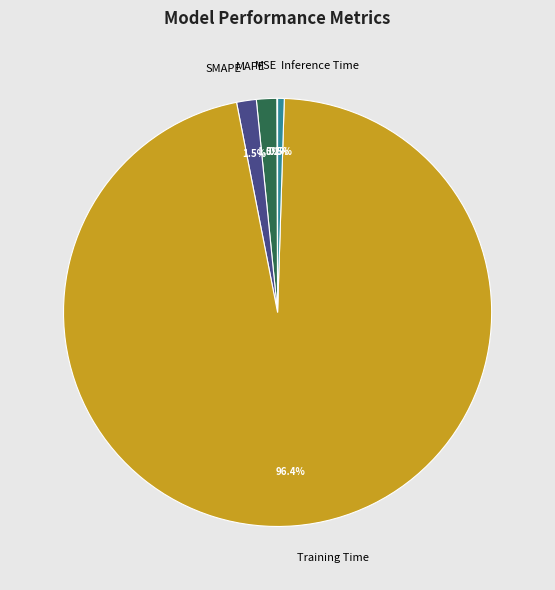

To the nearest percent, what percentage of the pie is Training Time?

96%